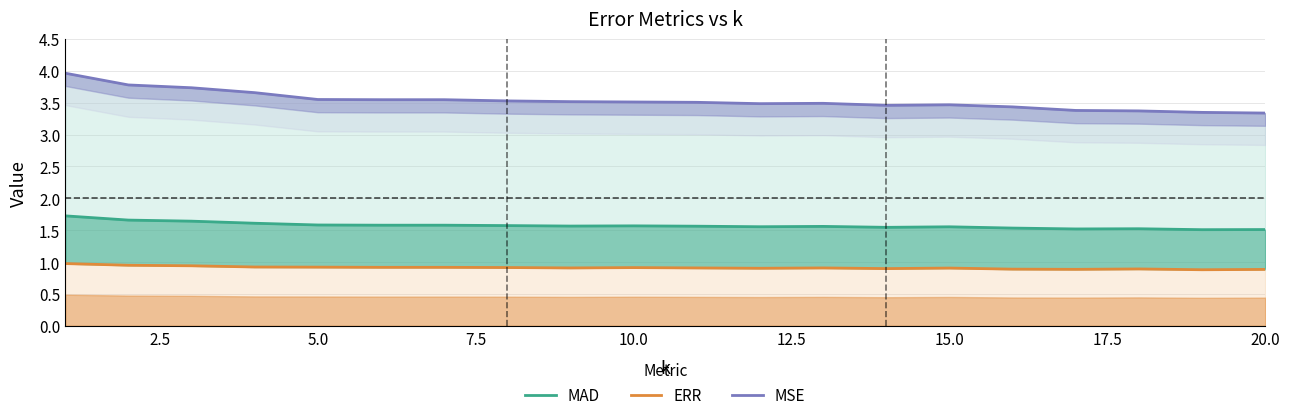

Which series has the largest total across all categories?

MSE